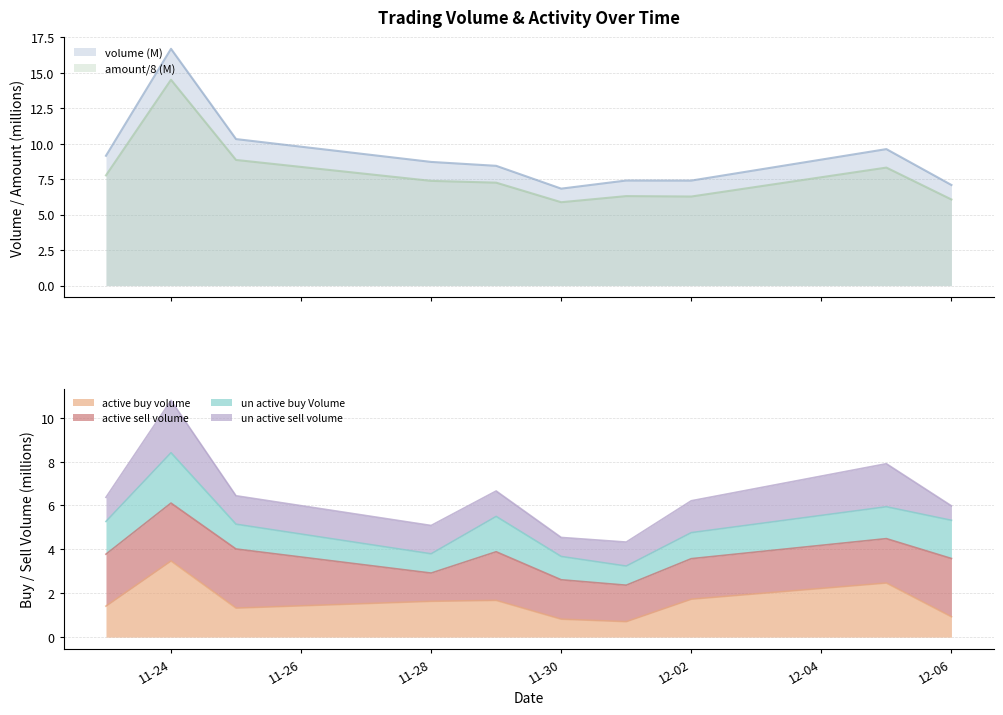

What is the maximum value for amount/8 (M)?

14.5